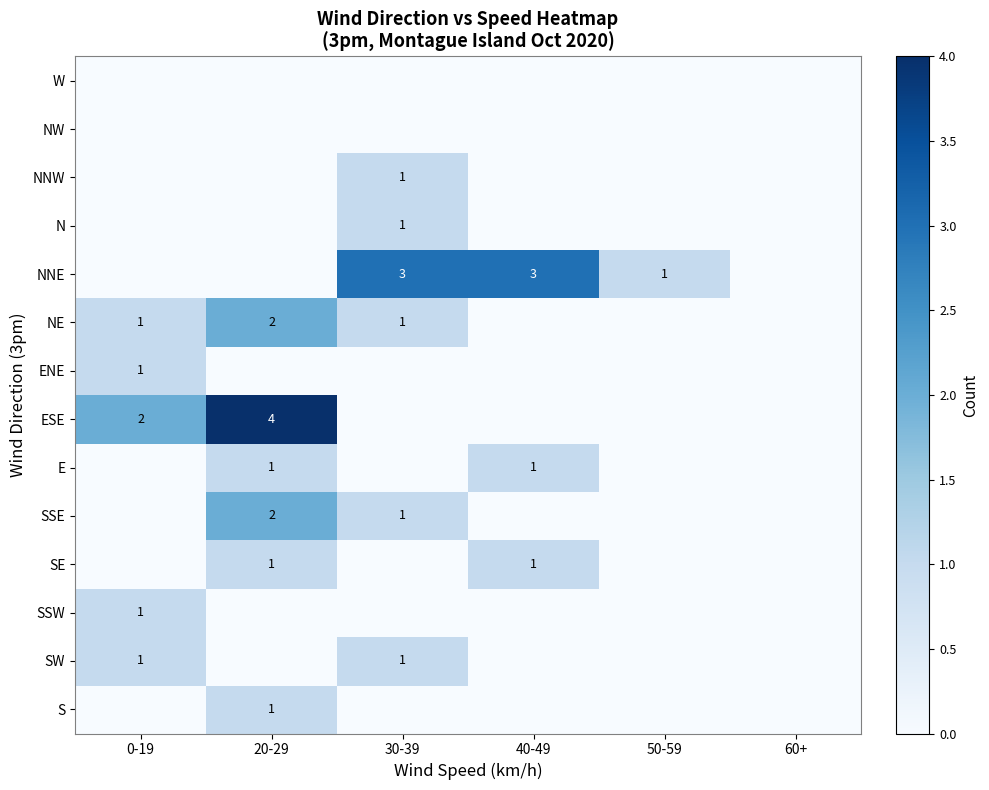

What is the sum of the ESE values at 0-19 and 20-29?

6